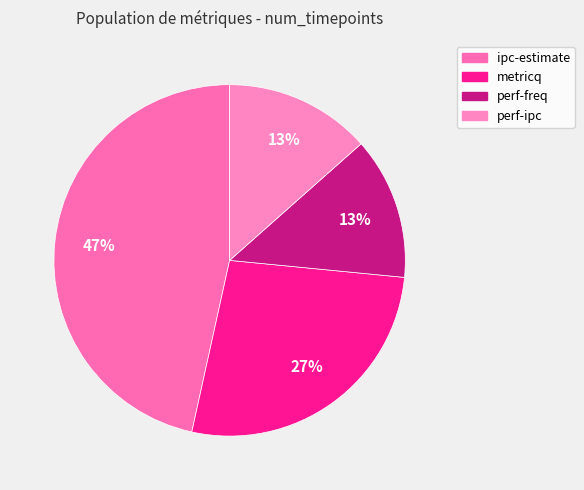

To the nearest percent, what is the difference between the metricq and ipc-estimate slice percentages?

20%